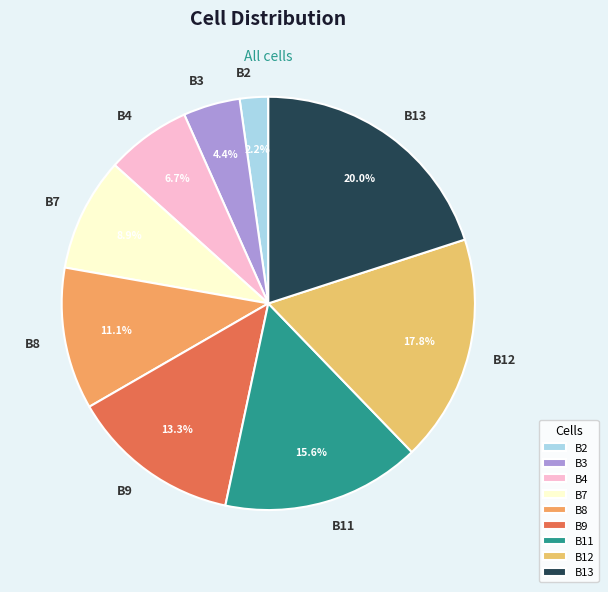

Is it true that B8 is 11% of the pie?

True